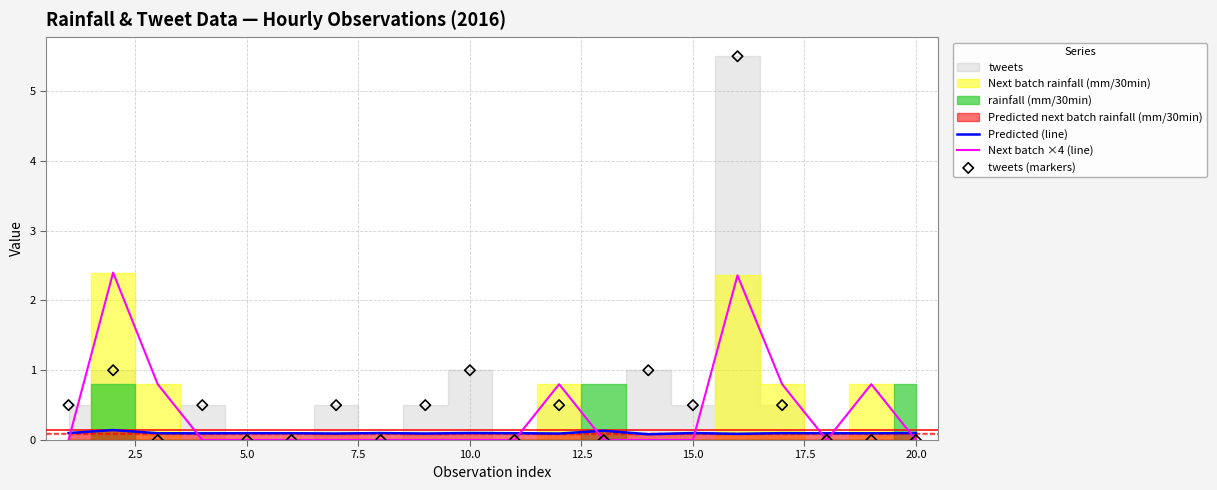

At how many categories does at least one series exceed 0?

20